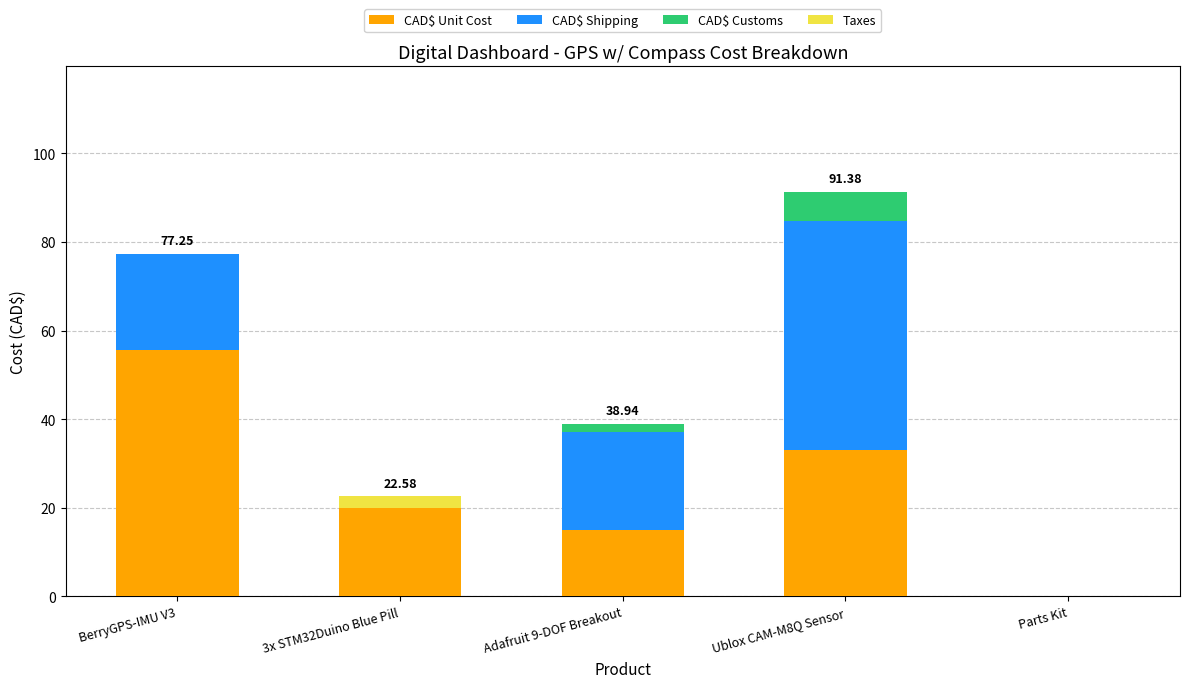

What is the total value across all series at Ublox CAM-M8Q Sensor?

91.4